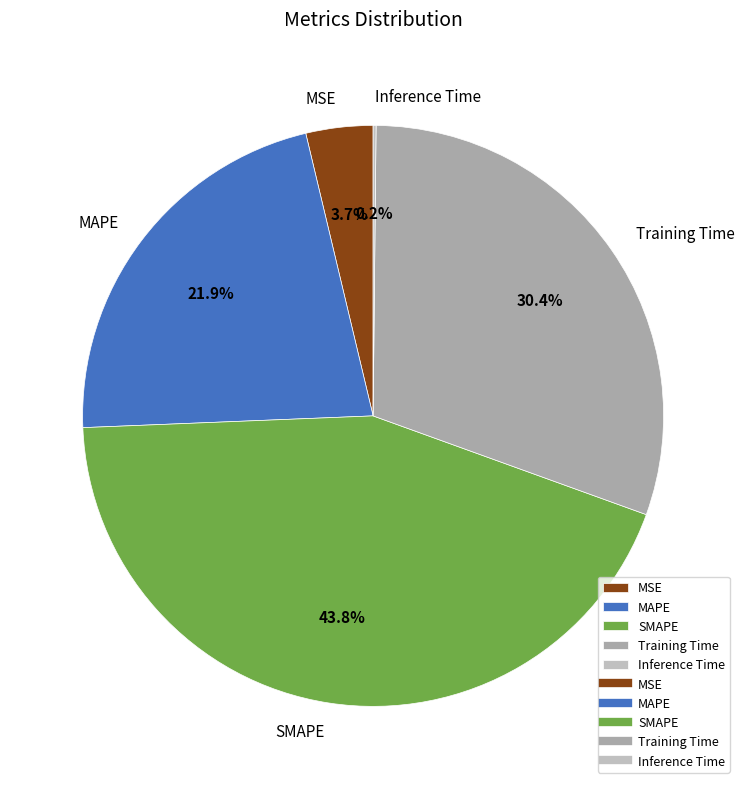

Is it true that SMAPE is 30% of the pie?

False